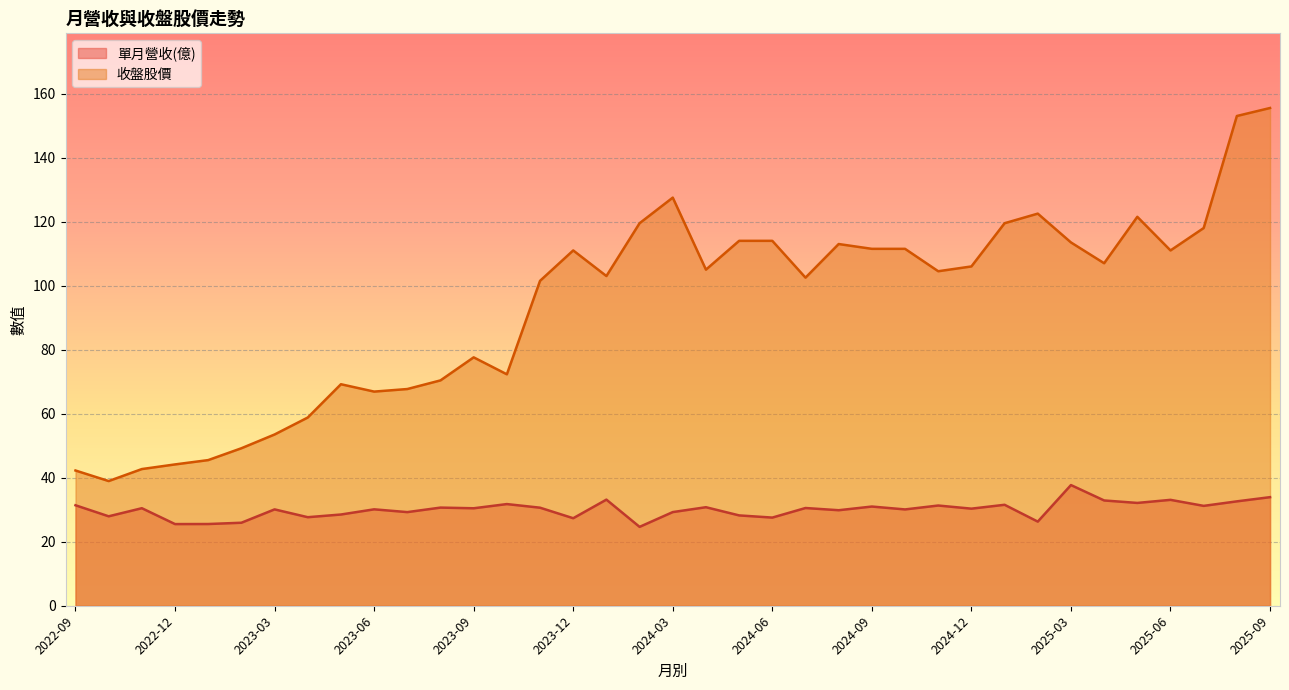

At which label is 單月營收(億) closest to 31?

2024-09